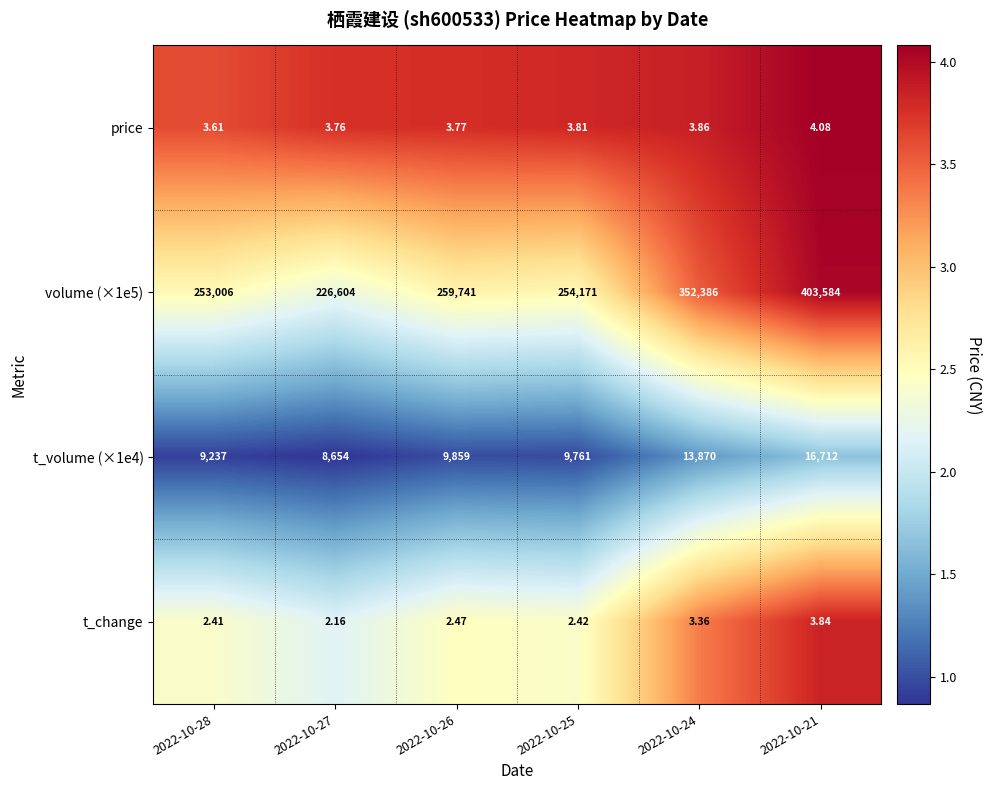

Is the value of volume (×1e5) at 2022-10-21 greater than the value of t_volume (×1e4) at 2022-10-26?

Yes